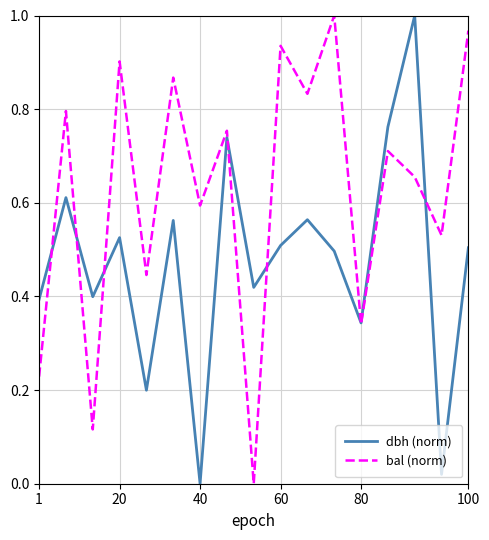

Rank the series by their average value, from lowest to highest.

dbh (norm), bal (norm)